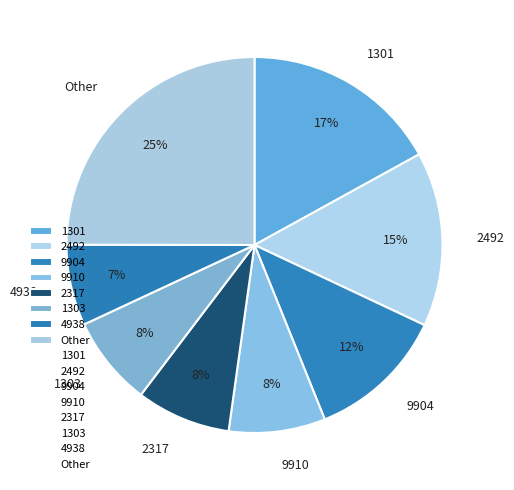

Does any single category account for the majority?

No